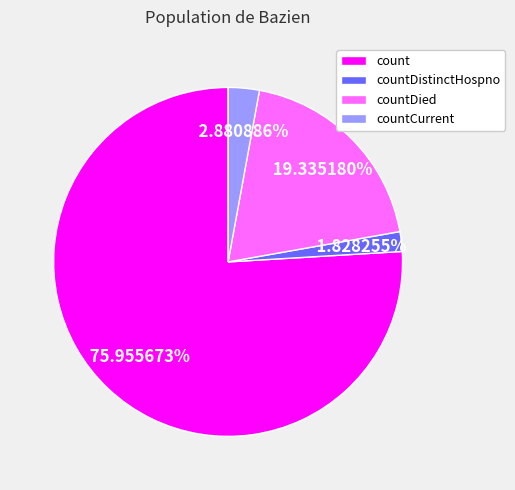

Which category accounts for the majority?

count